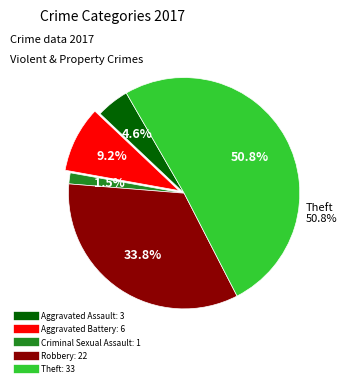

To the nearest percent, what percentage of the pie is Theft?

51%